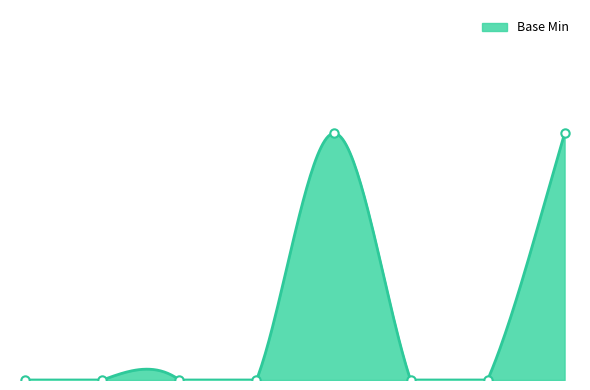

What is the difference between the second highest and minimum values?

1